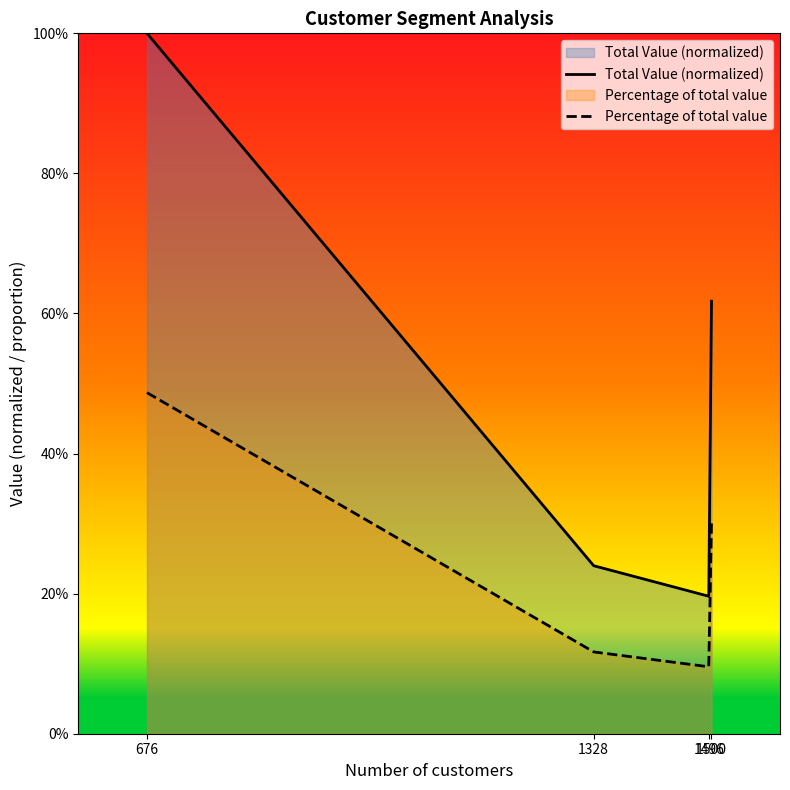

Does the chart display data point markers on the line(s)?

No